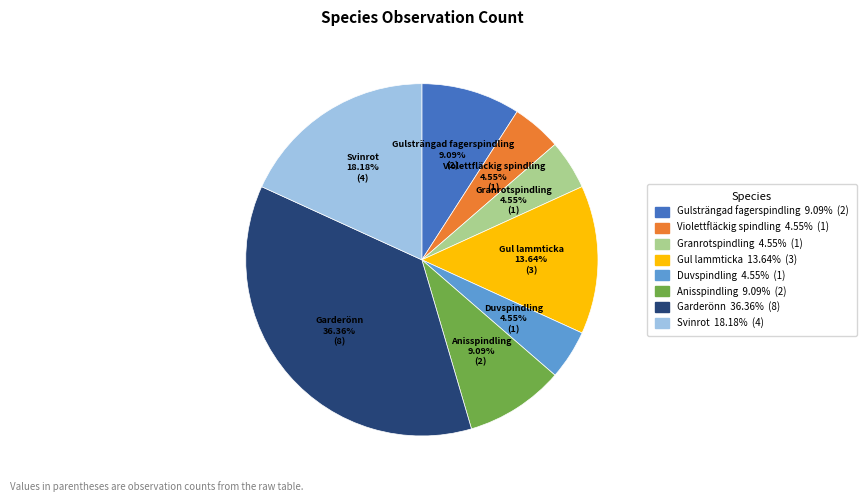

Combined, do Gulsträngad fagerspindling and Anisspindling account for over 50%?

No